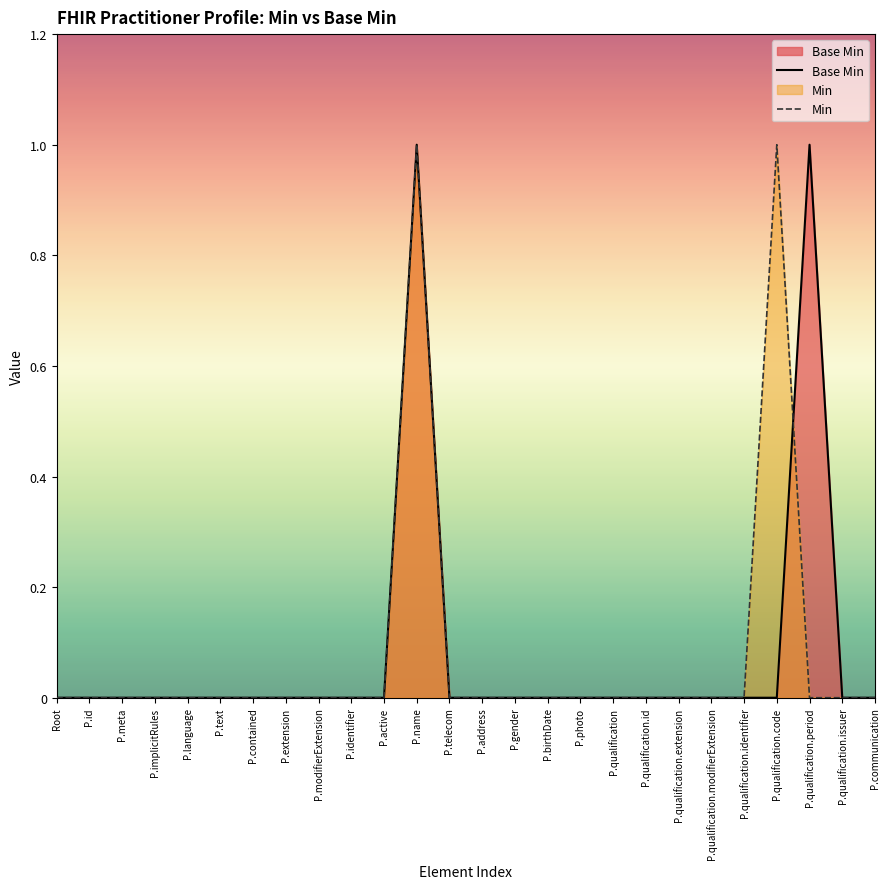

List the labels in order of Min value, largest first.

P.name, P.qualification.code, Root, P.id, P.meta, P.implicitRules, P.language, P.text, P.contained, P.extension, P.modifierExtension, P.identifier, P.active, P.telecom, P.address, P.gender, P.birthDate, P.photo, P.qualification, P.qualification.id, P.qualification.extension, P.qualification.modifierExtension, P.qualification.identifier, P.qualification.period, P.qualification.issuer, P.communication